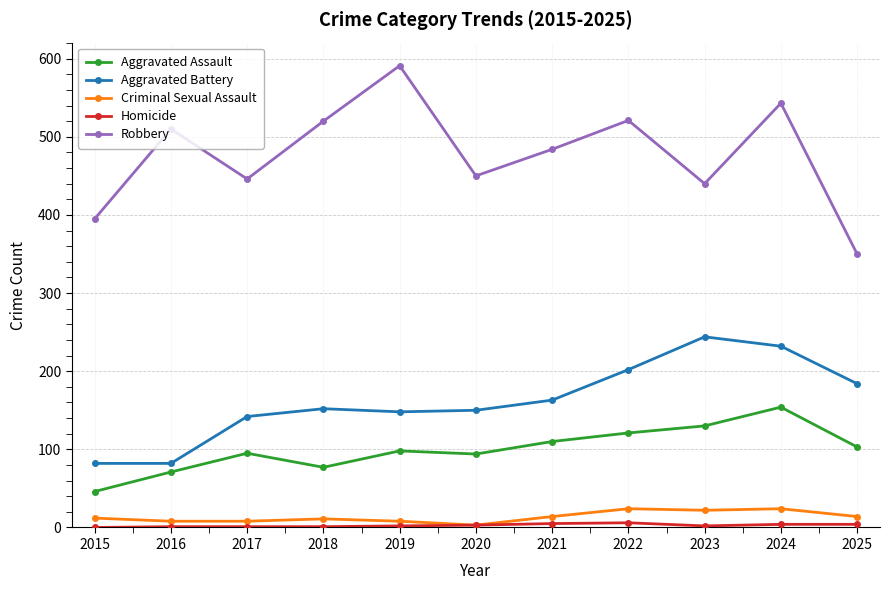

Which label corresponds to the largest value in the chart?

2019